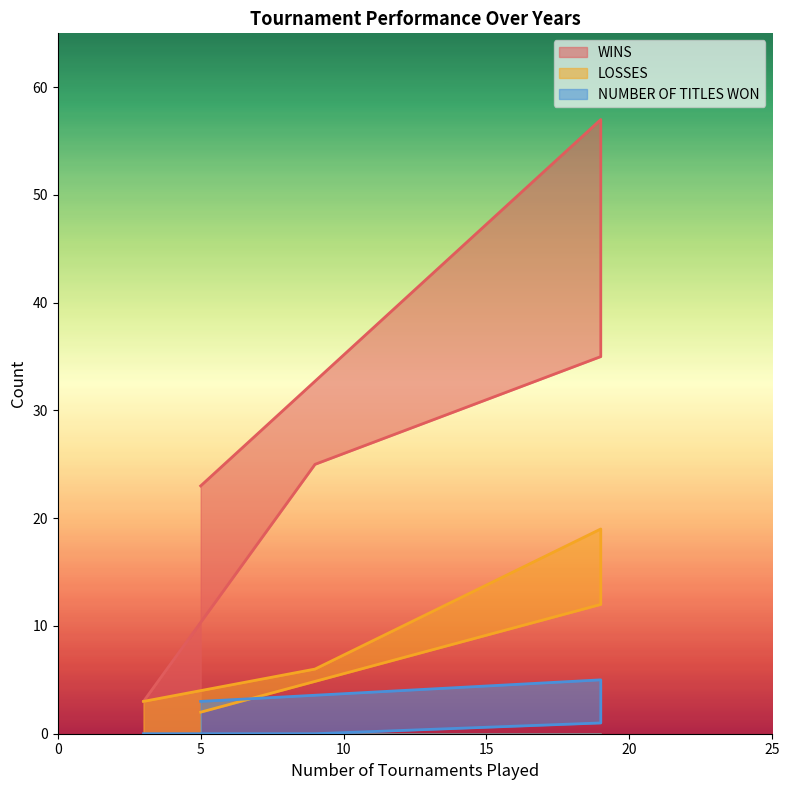

Reading right to left, extract all data points from this chart.

WINS: 23	57	35	25	3
LOSSES: 2	12	19	6	3
NUMBER OF TITLES WON: 3	5	1	0	0